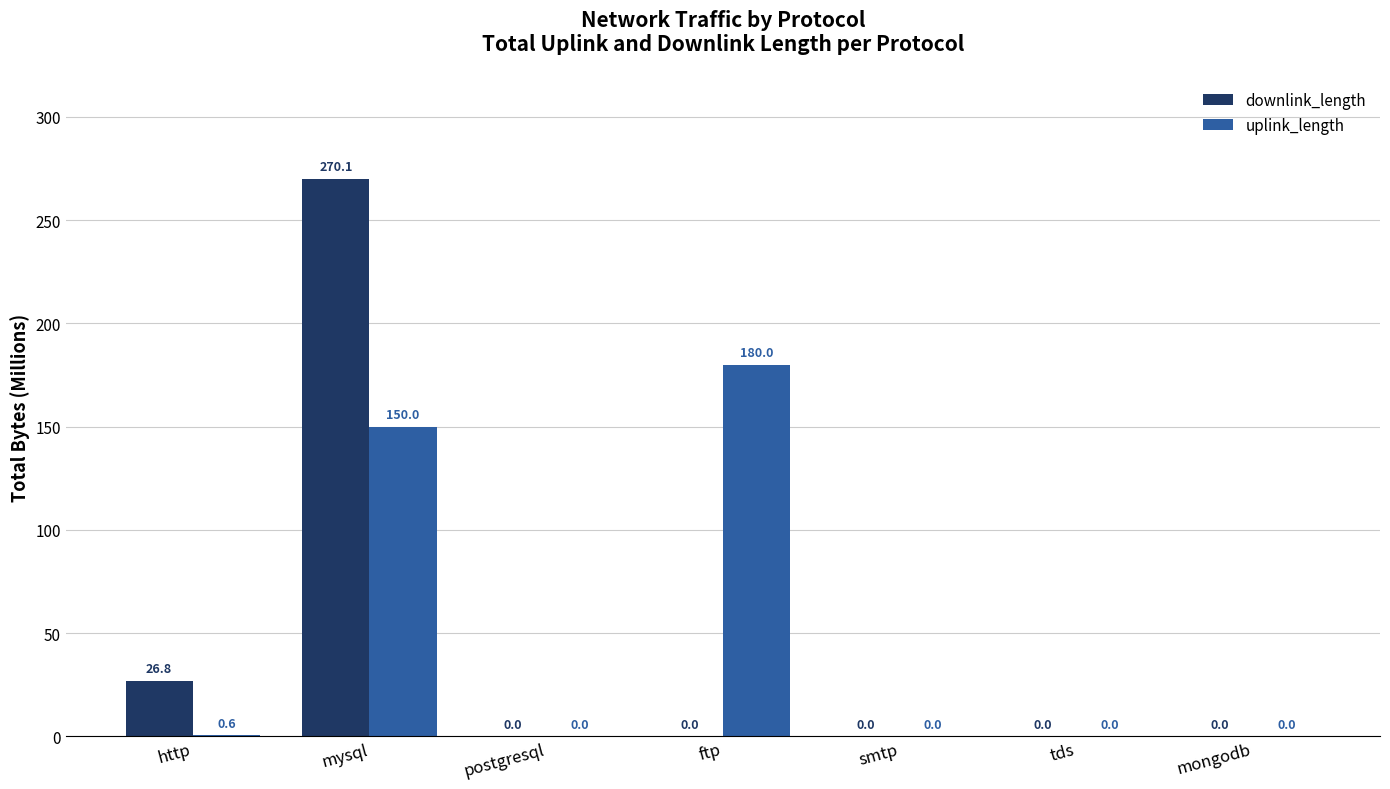

The value of downlink_length at http is 40.1. True or false?

False